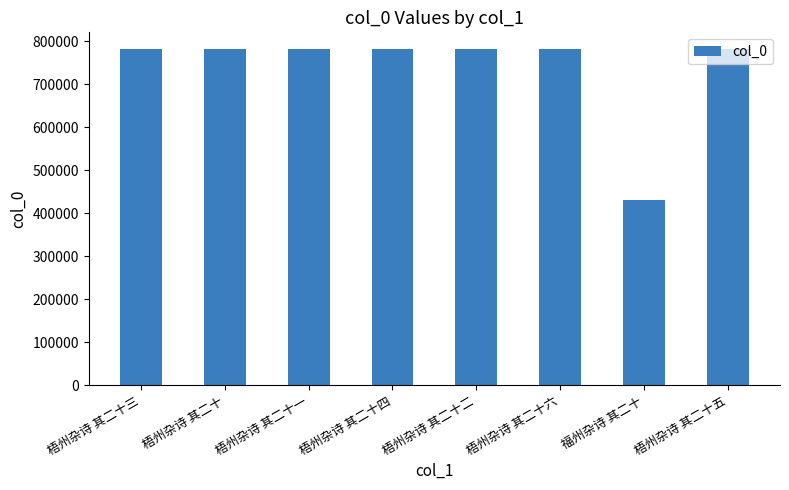

What position from the right is 梧州杂诗 其二十一?

6